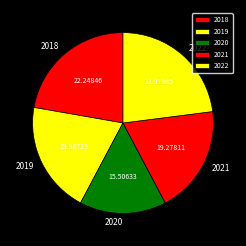

Count the number of slices in the pie.

5